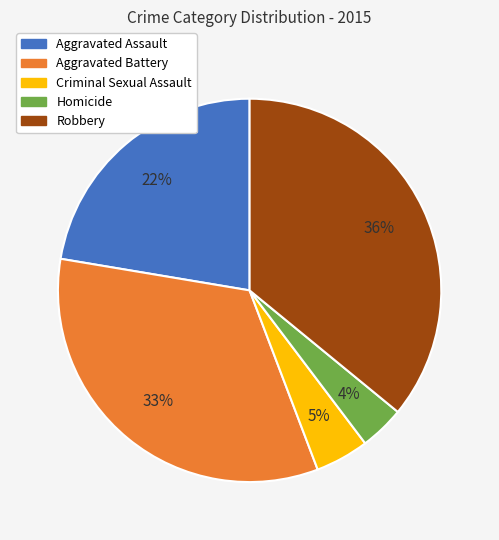

The Robbery slice represents 36% of the pie. True or false?

True